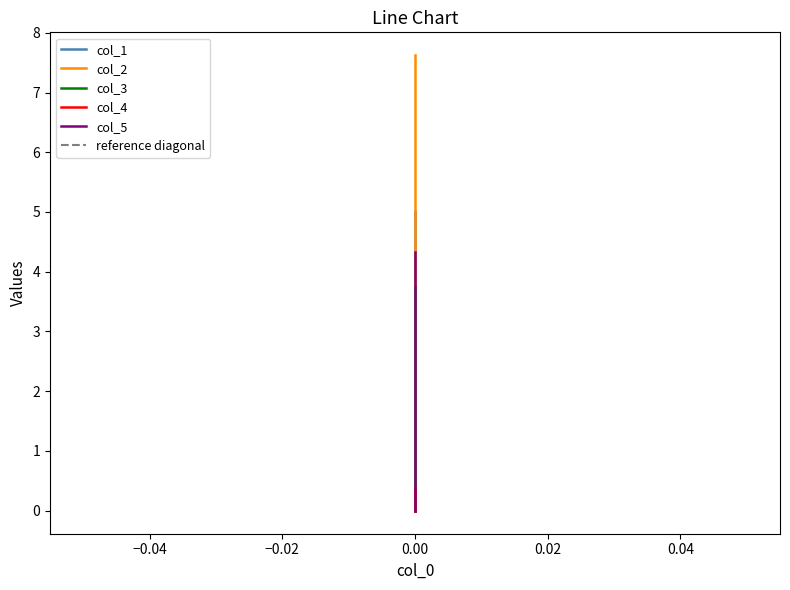

What is the greatest value displayed?

7.6